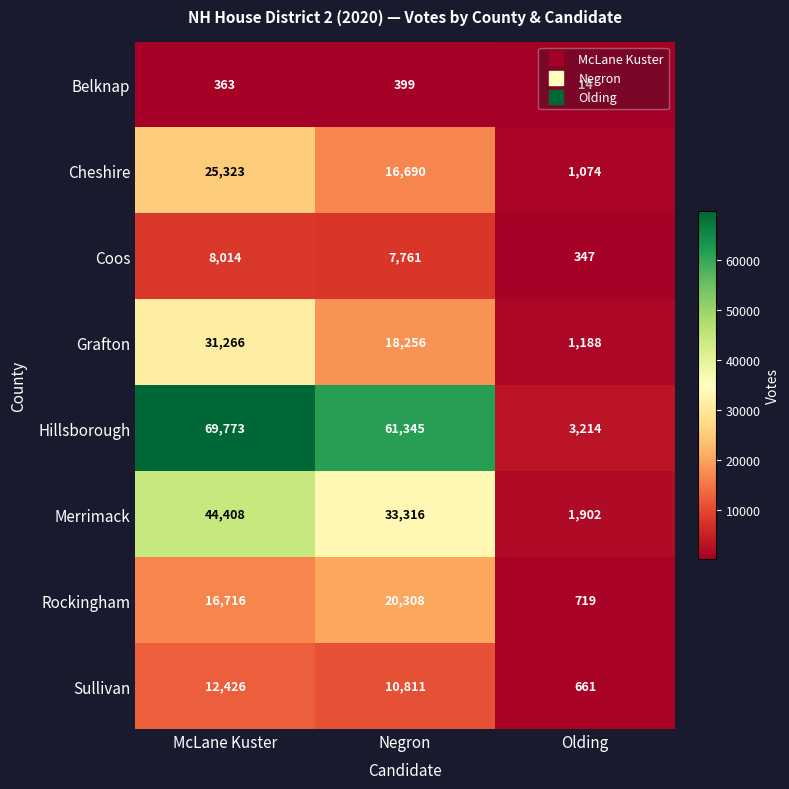

What is the difference between the maximum and minimum values in the Rockingham series?

19589